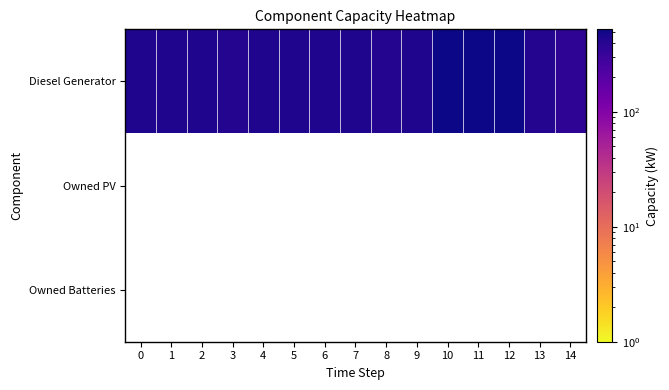

What is the minimum value shown in the chart?

369.0